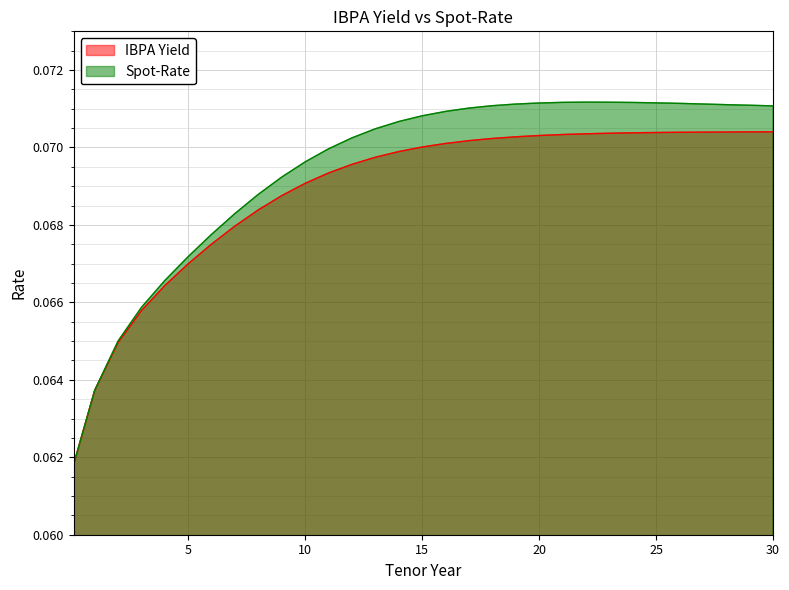

Which label corresponds to the smallest value in the chart?

0.1